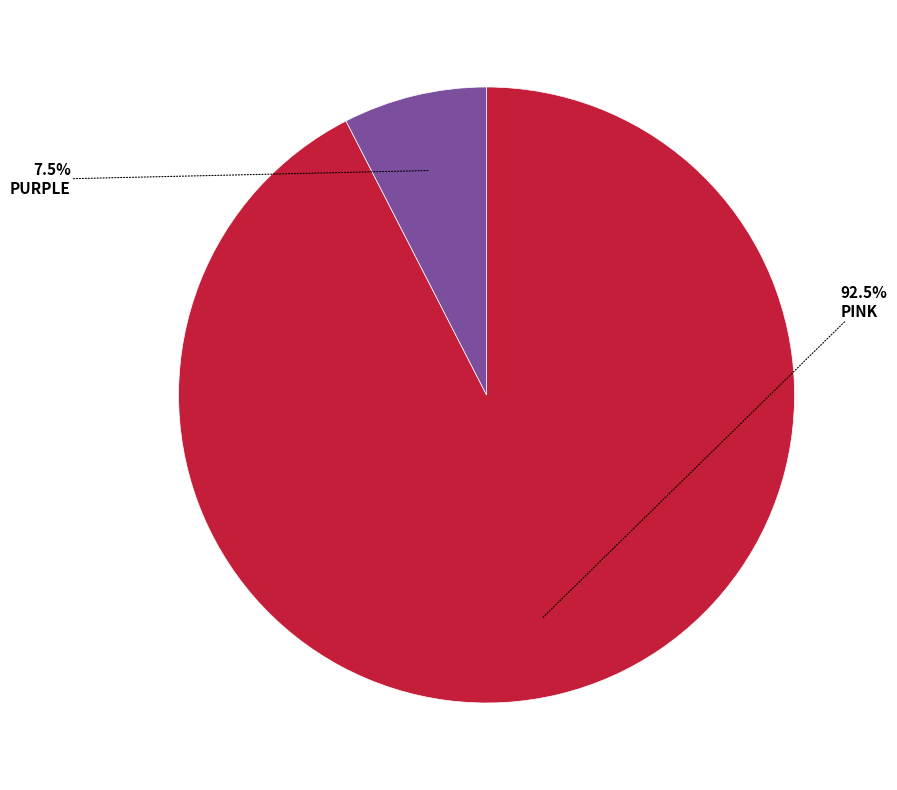

Does any single category account for the majority?

Yes